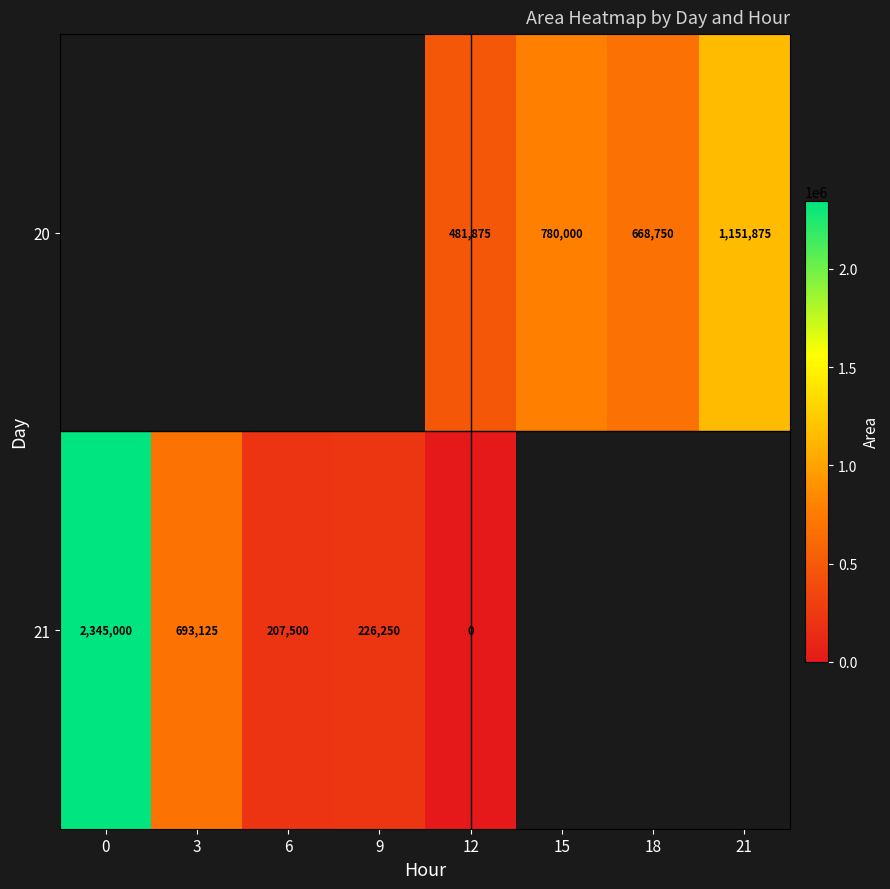

The 20 series shows 806370 at 12. True or false?

False